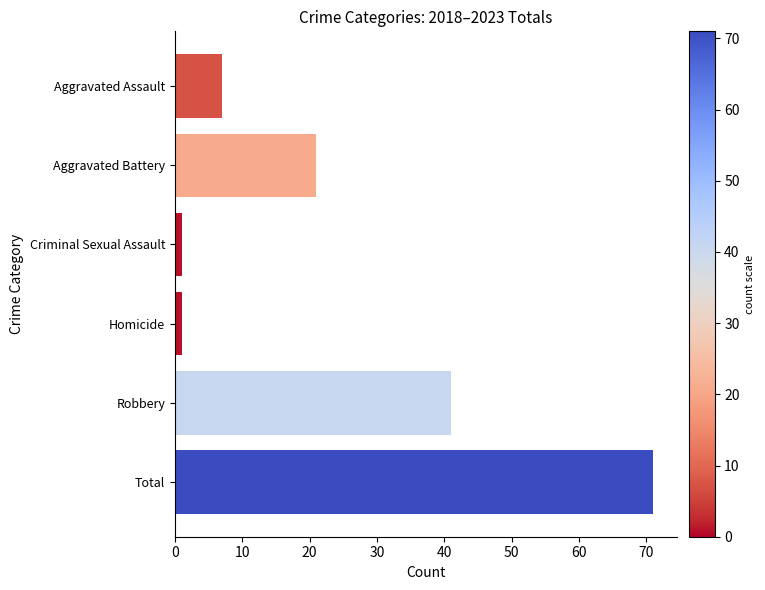

What is the minimum value shown in the chart?

1